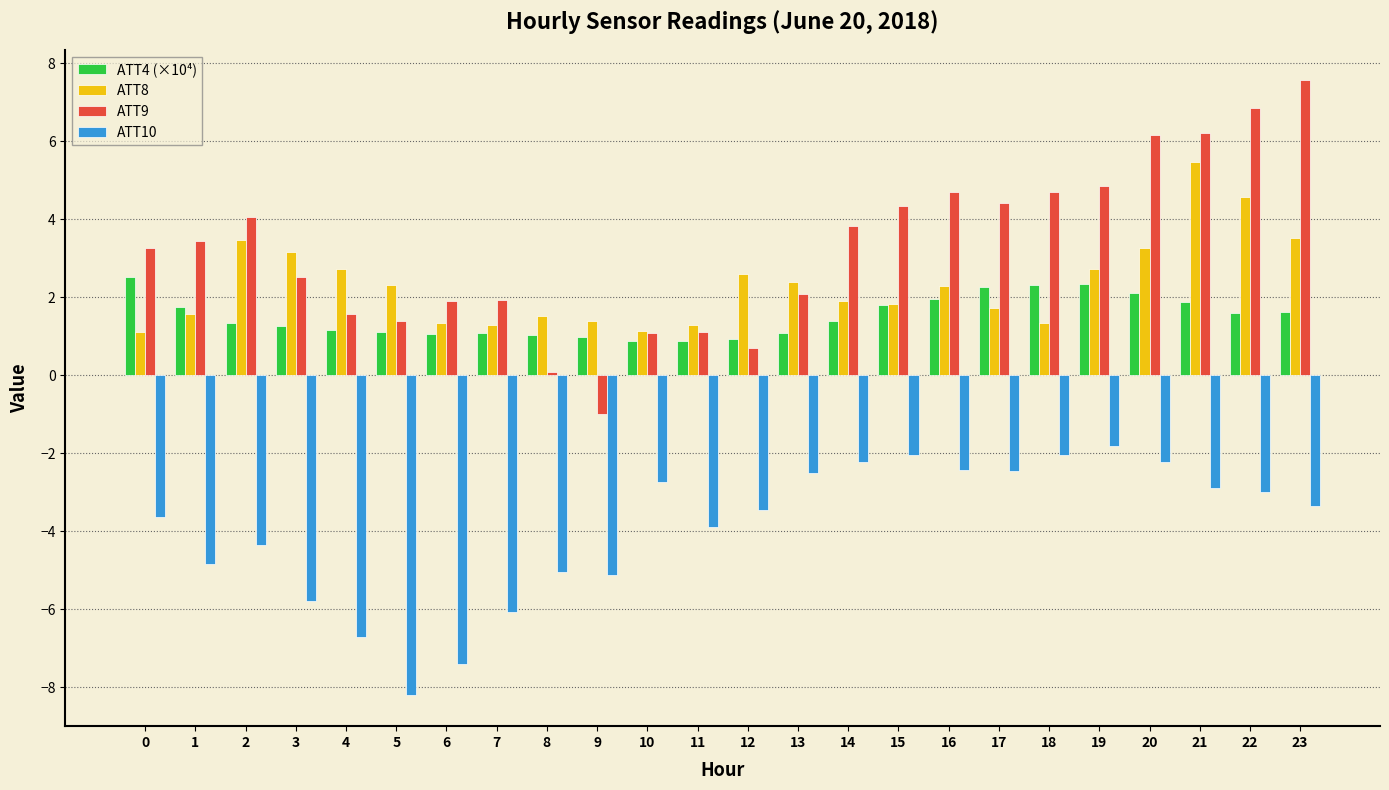

True or false: ATT9 has a value of 0.1 at 8.

True